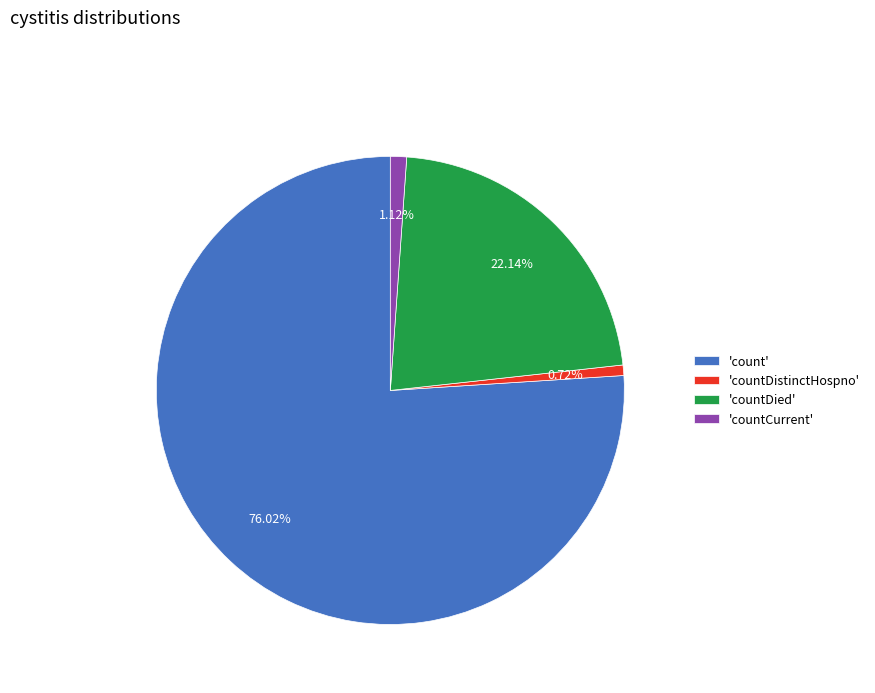

Does 'count' represent more than half of the total?

Yes